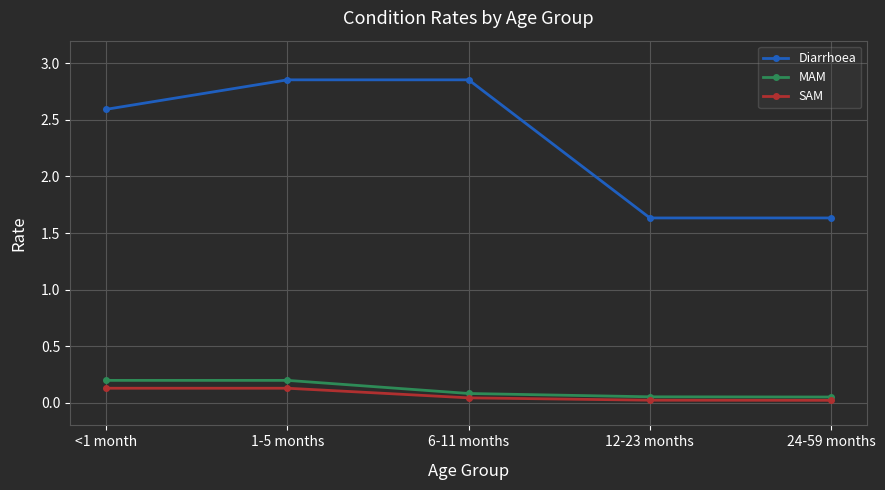

Is it true that SAM equals 0.0 at 12-23 months?

True